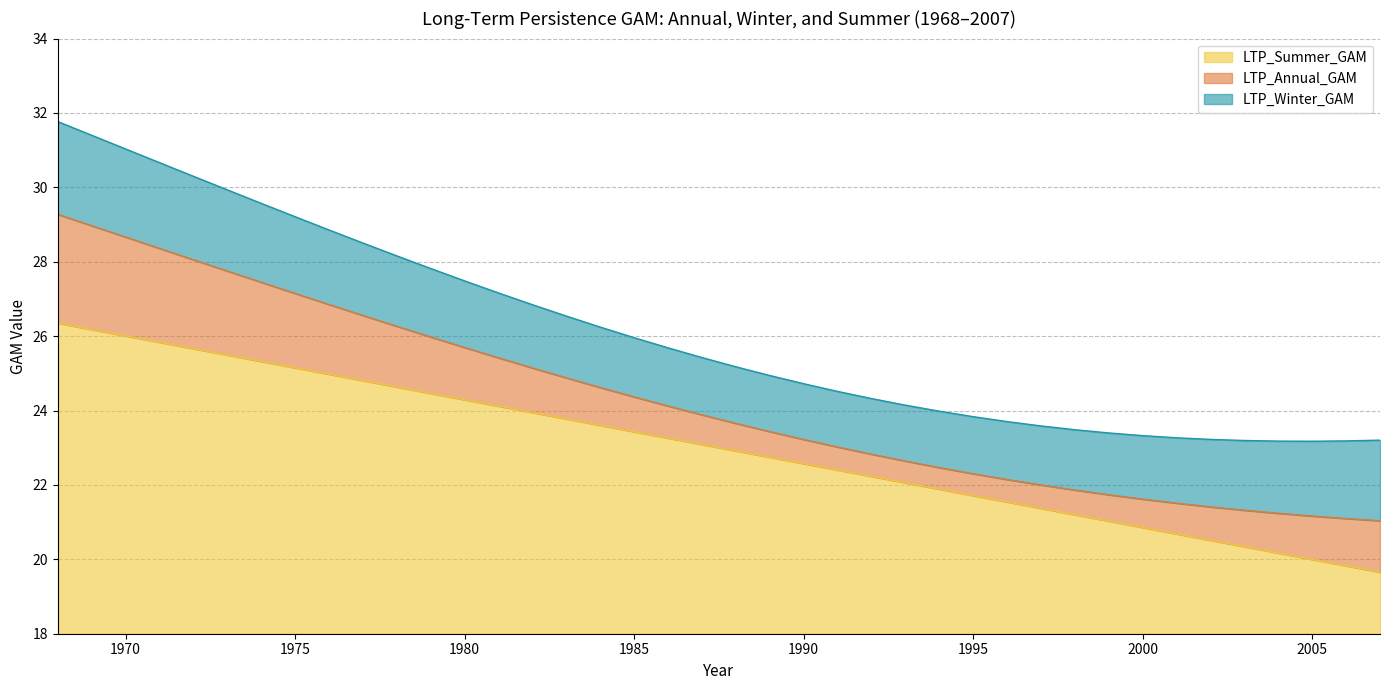

What is the difference between the LTP_Winter_GAM values at 1999 and 2002?

0.2